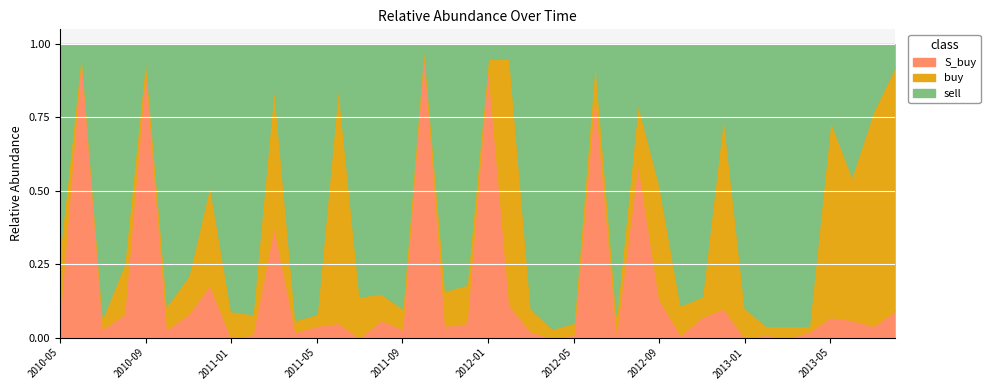

What is the label of the 11th point from the left?

2011-03